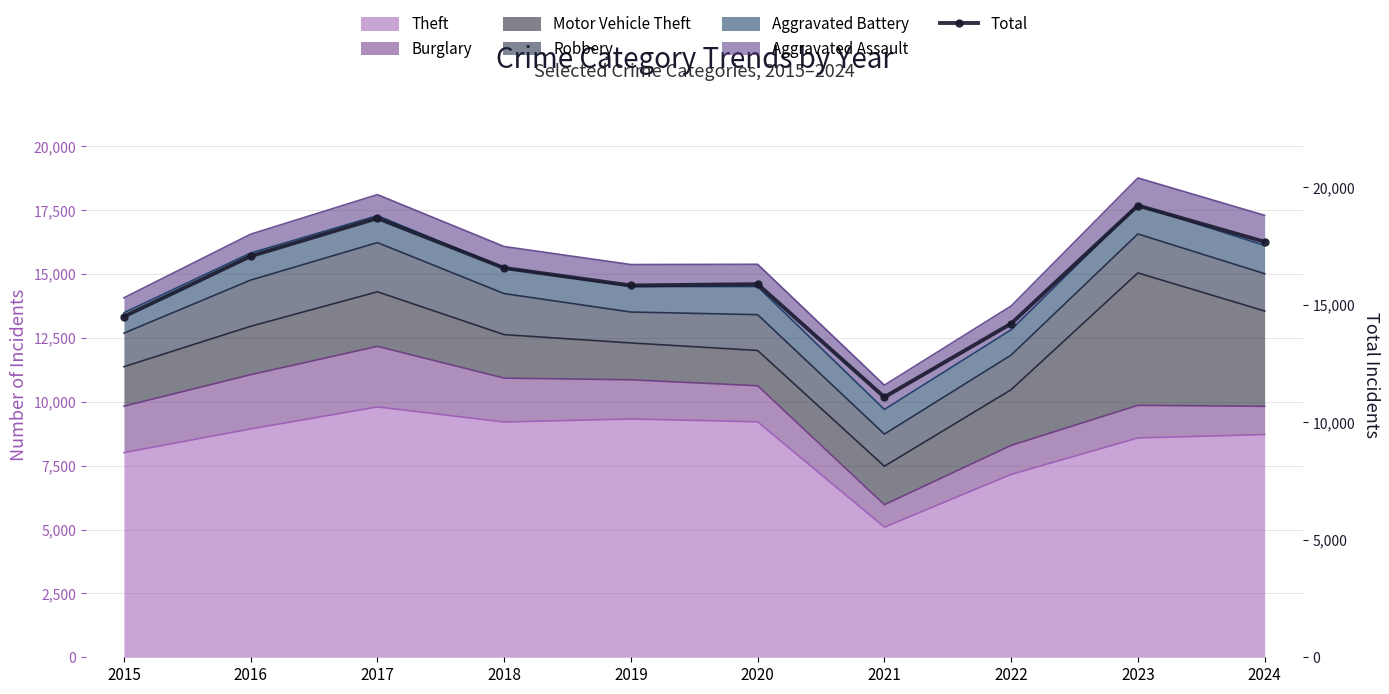

How many interior local peaks (higher than both neighbors) does the data have?

3